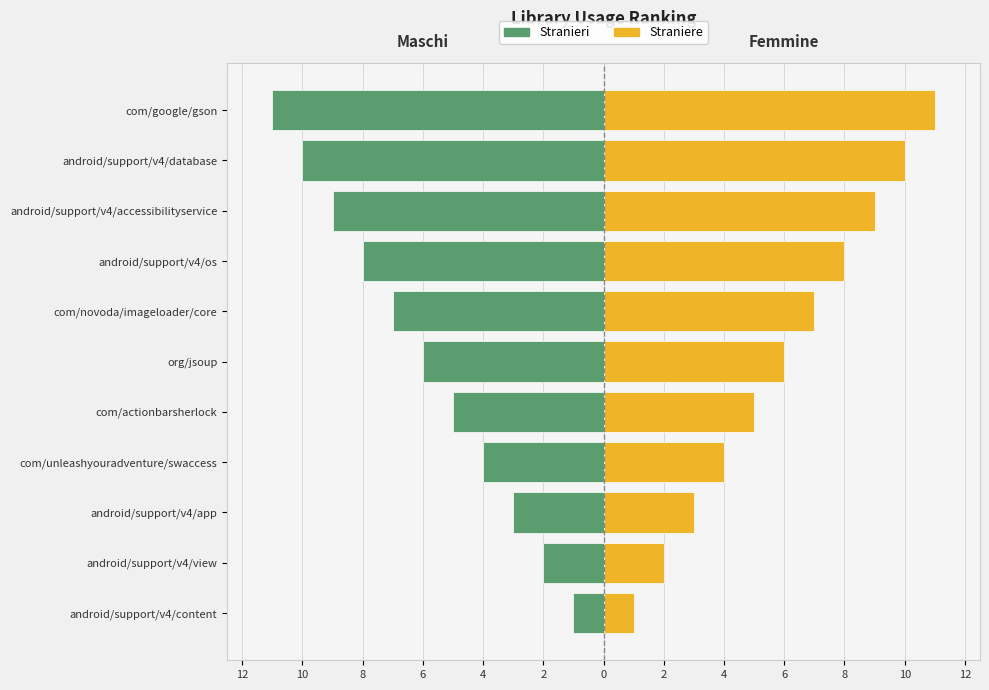

How many data points in Stranieri are above -6?

5